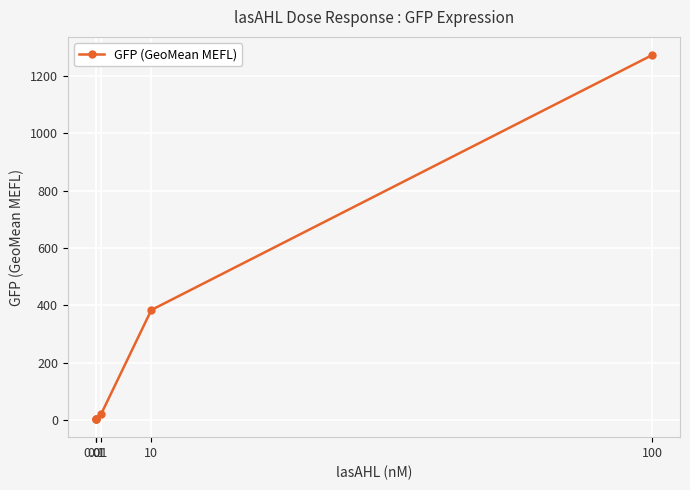

What is the average value?

282.2